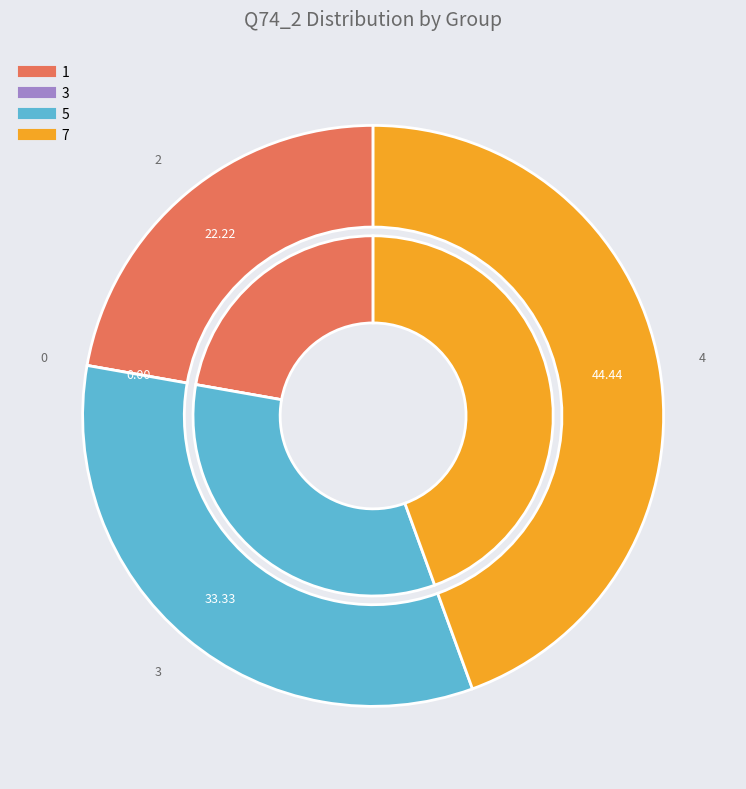

Is there a majority slice in this chart?

No